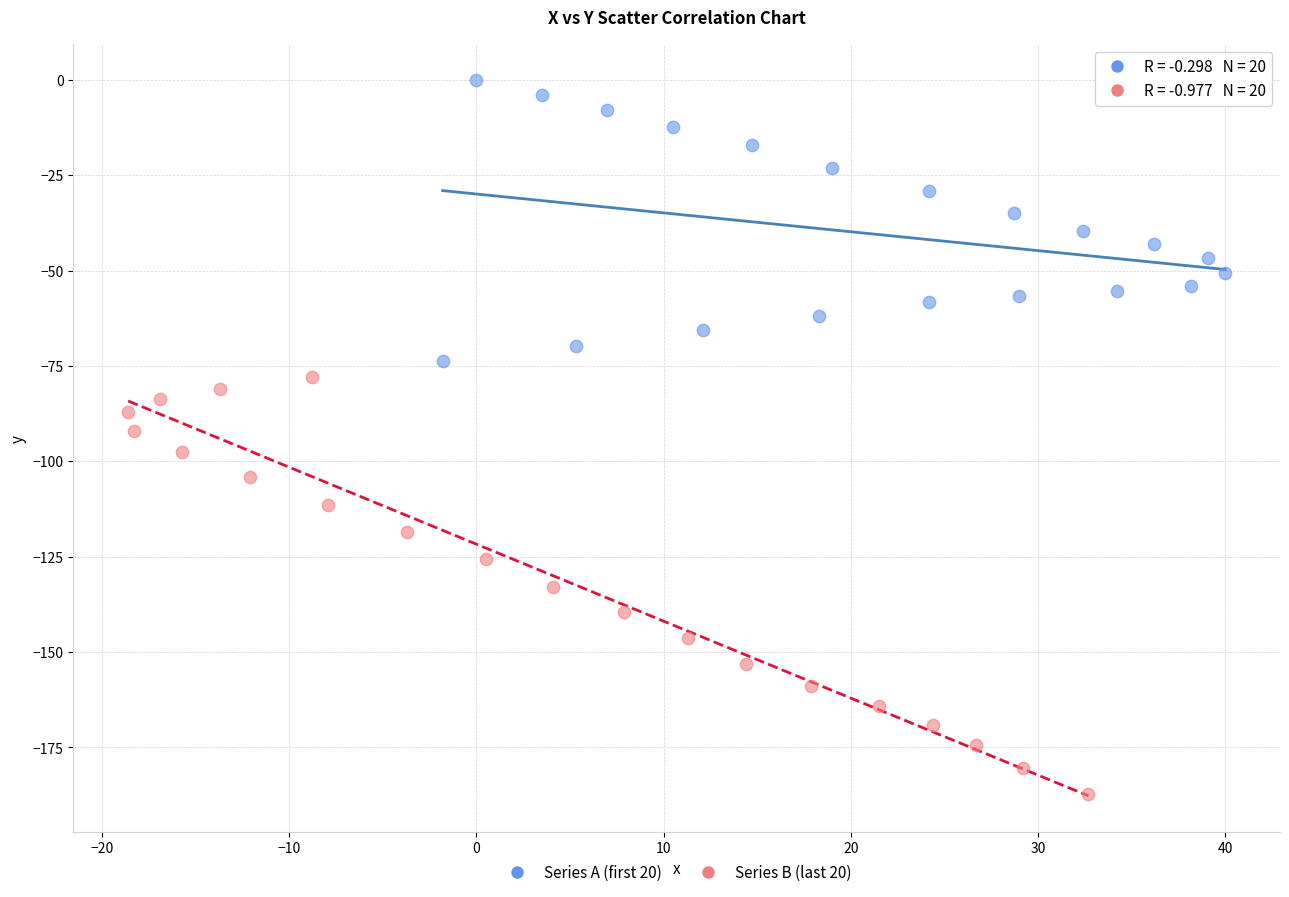

What are all the series names shown in the legend?

Series A (first 20), Series B (last 20)